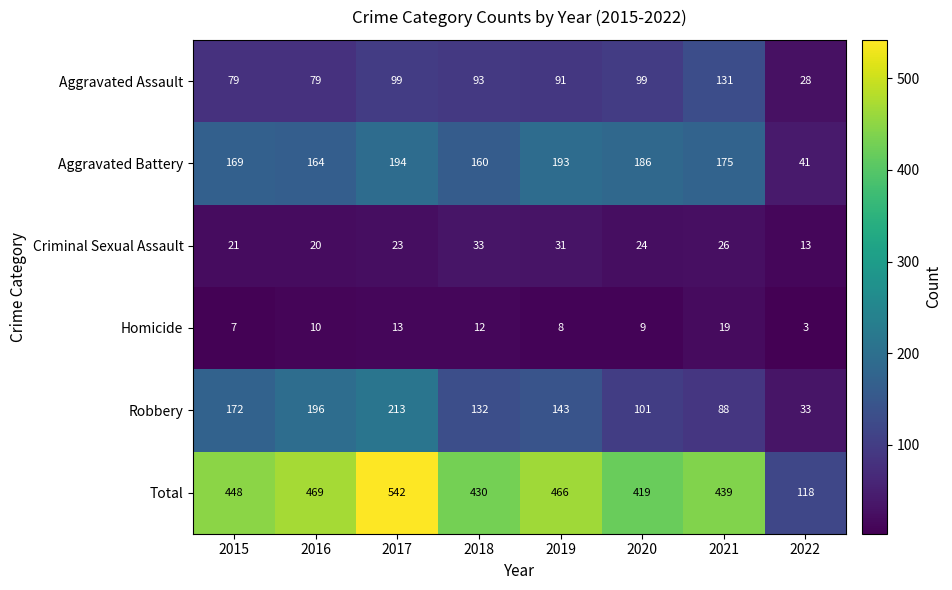

How many values in the Aggravated Assault series are below 93?

4